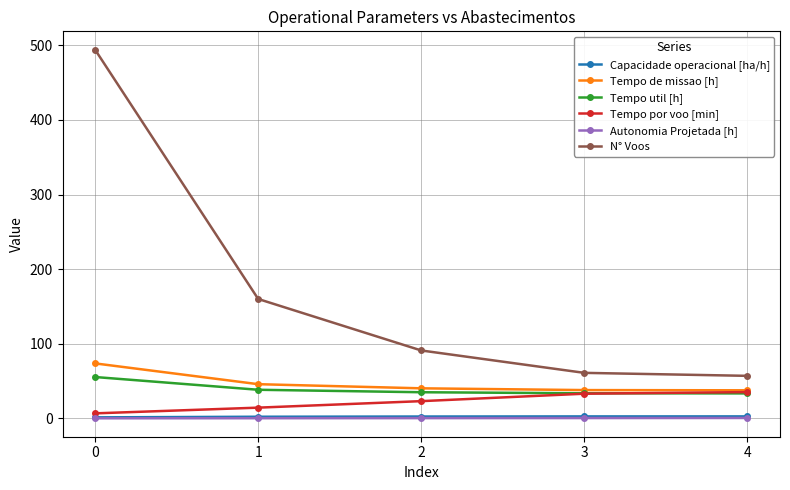

Which series has the largest total across all categories?

N° Voos